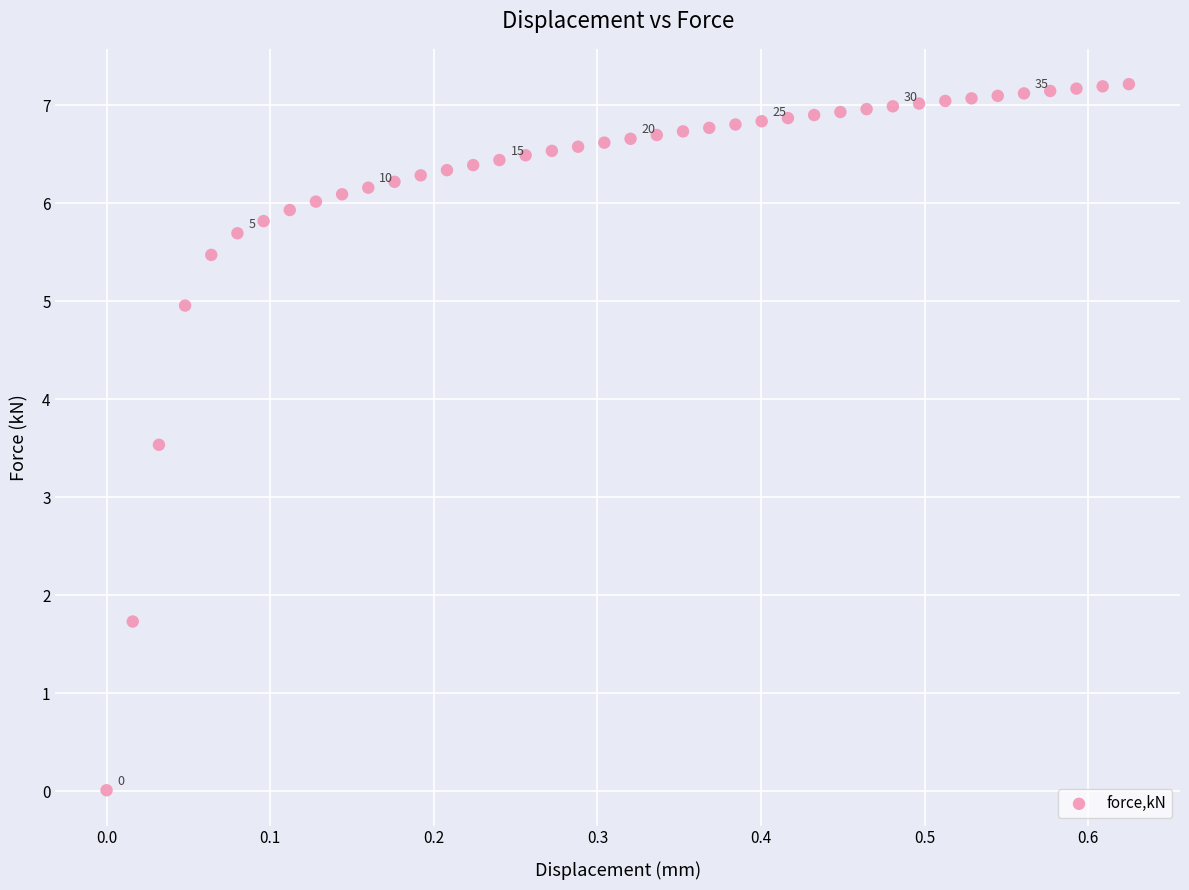

What Y value in the scatter plot is closest to 3?

3.5